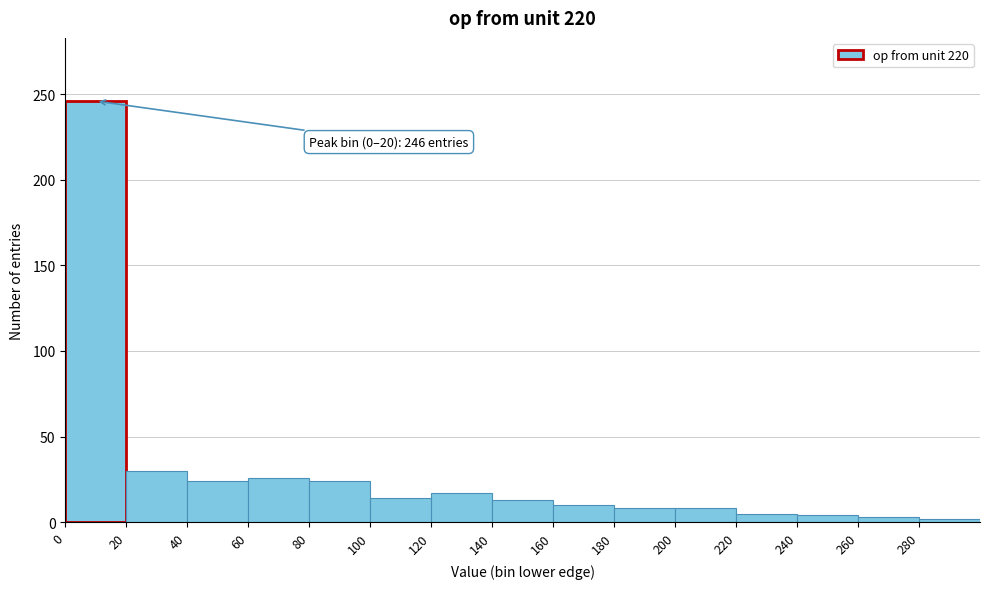

Over which range of the x-axis is the bar tallest?

0 to 20